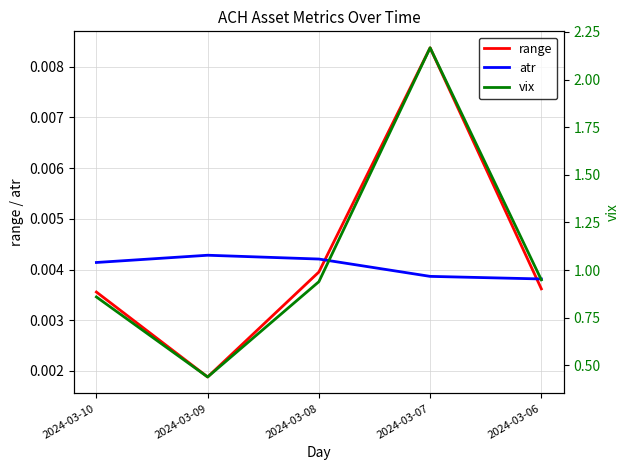

Rank the series by their maximum value, from highest to lowest.

vix, range, atr